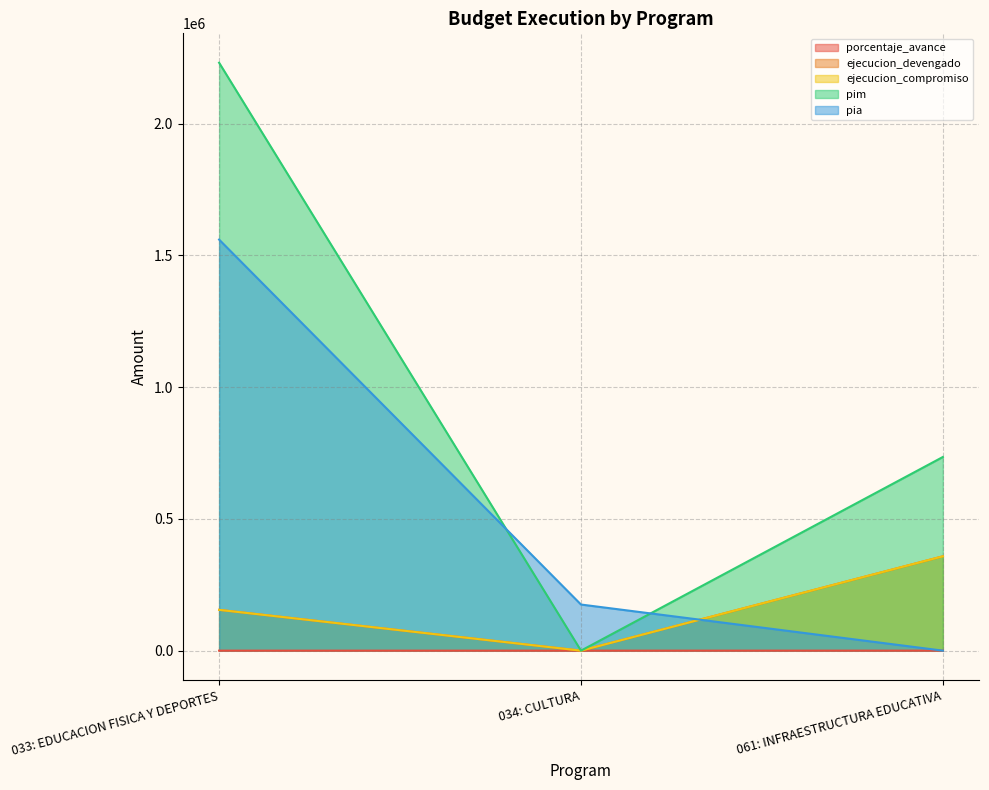

Reading right to left, what are all the values shown in this chart?

porcentaje_avance: 48.7	0.0	6.9
ejecucion_devengado: 358071.0	0.0	154845.0
ejecucion_compromiso: 358071.0	0.0	154845.0
pim: 735000.0	0.0	2231355.0
pia: 0.0	175000.0	1560123.0